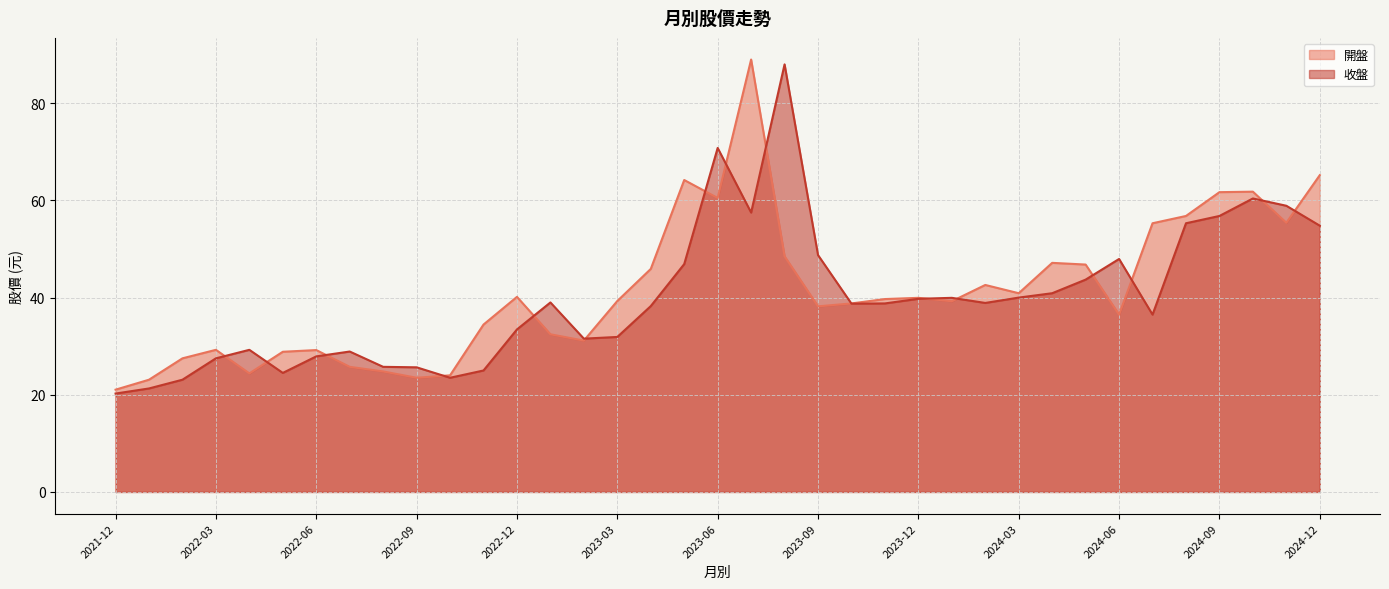

Which series has the widest spread of values?

開盤